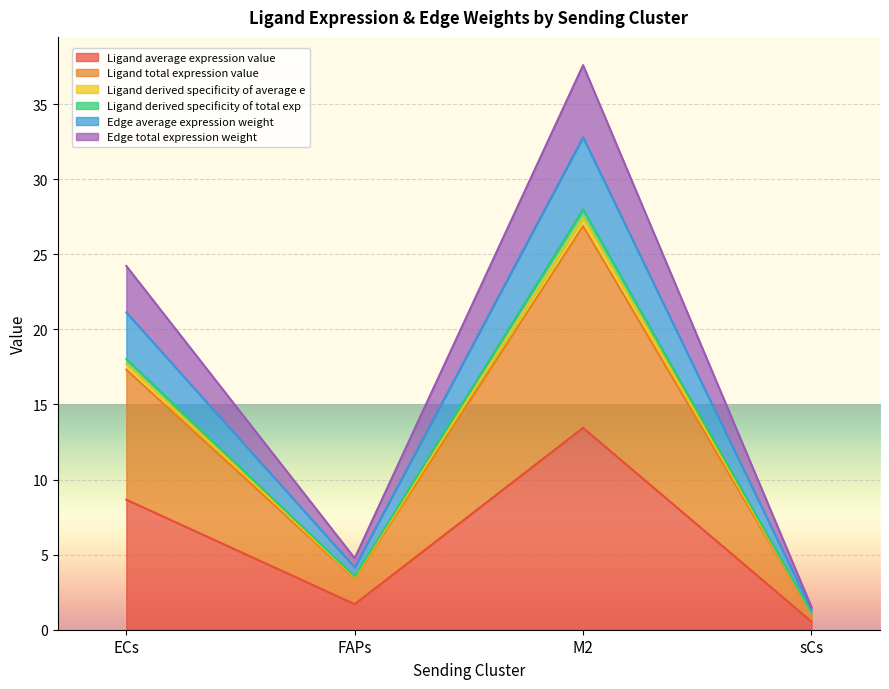

At which category is the sum across all series the highest?

M2